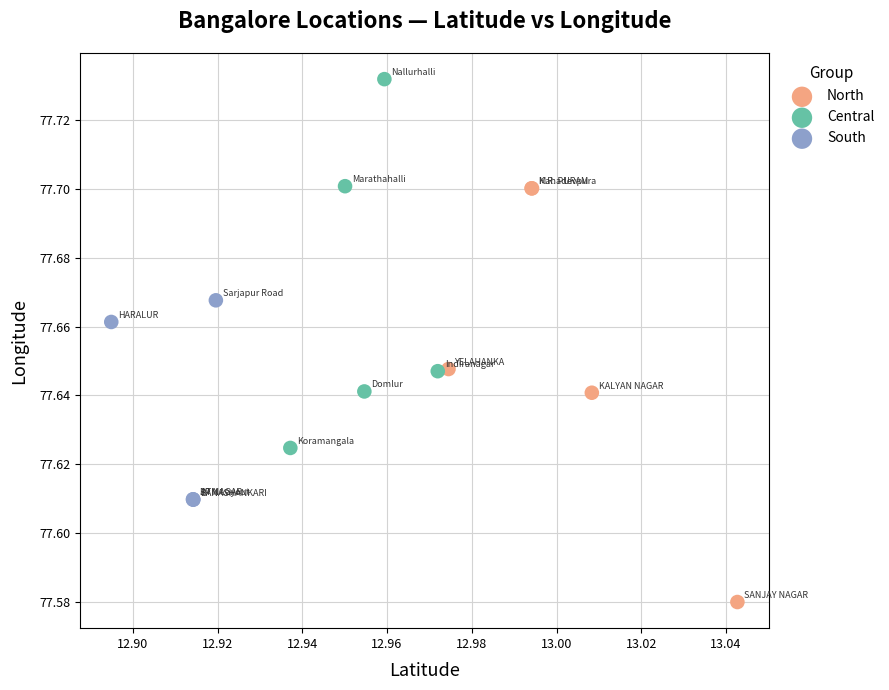

Which series contains the lowest Y value?

North